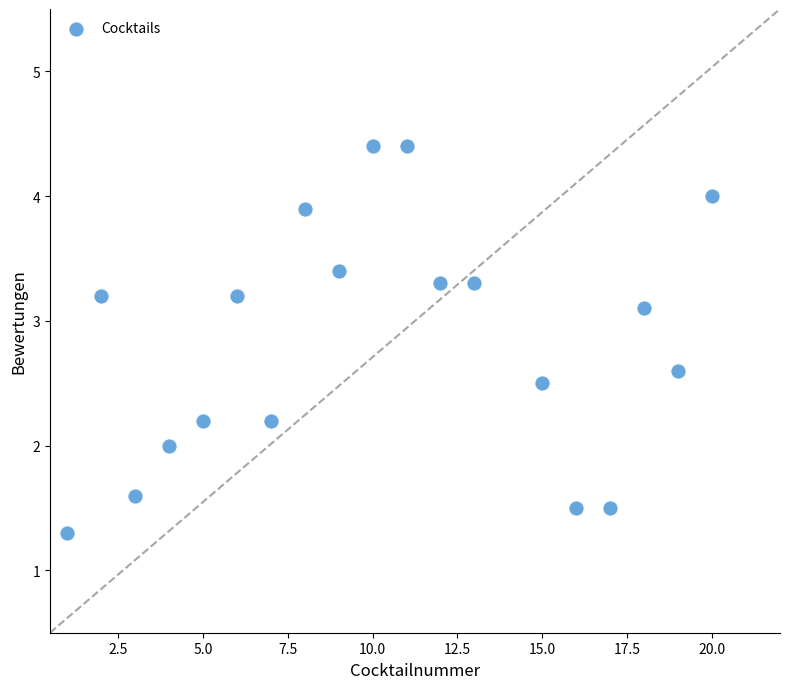

What is the range of Y values (max minus min)?

3.1